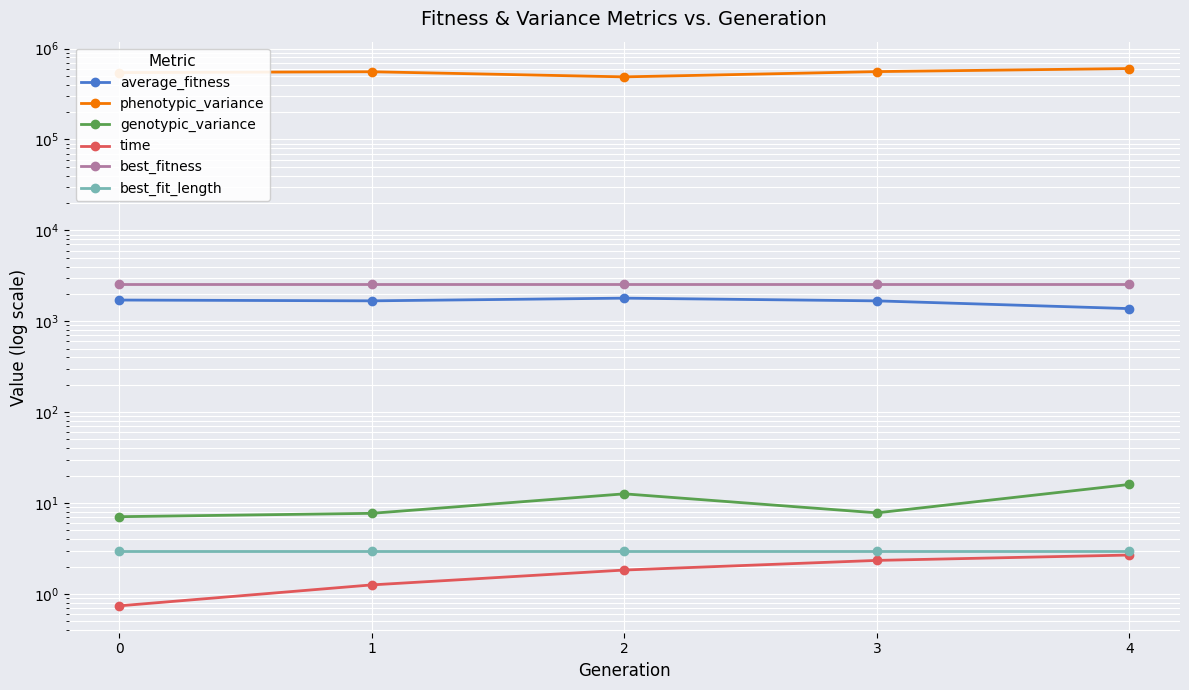

True or false: phenotypic_variance has a value of 488102.0 at 2.

True